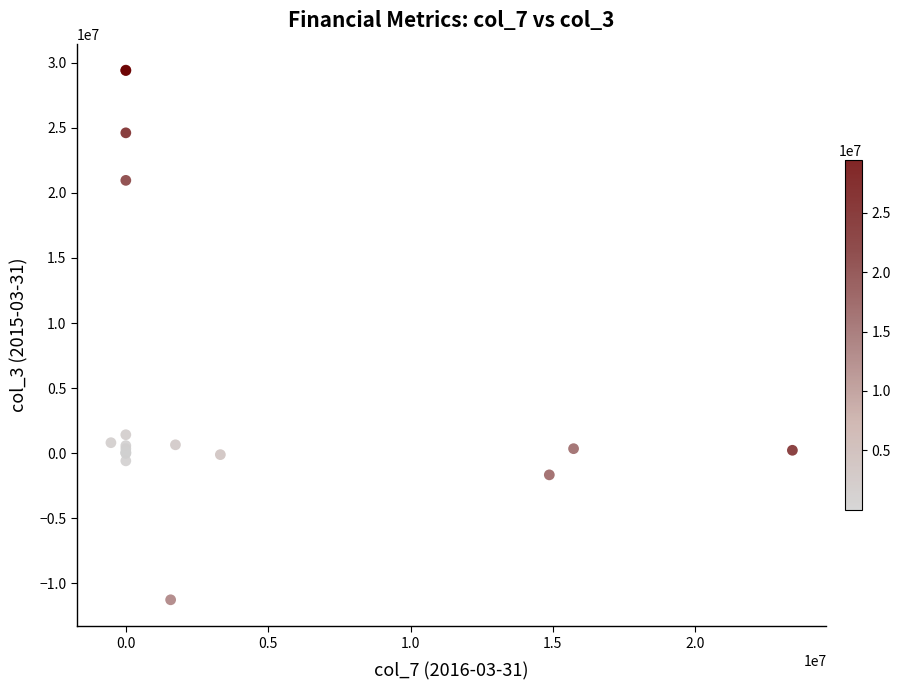

What Y value in the scatter plot is closest to 9086000?

1423000